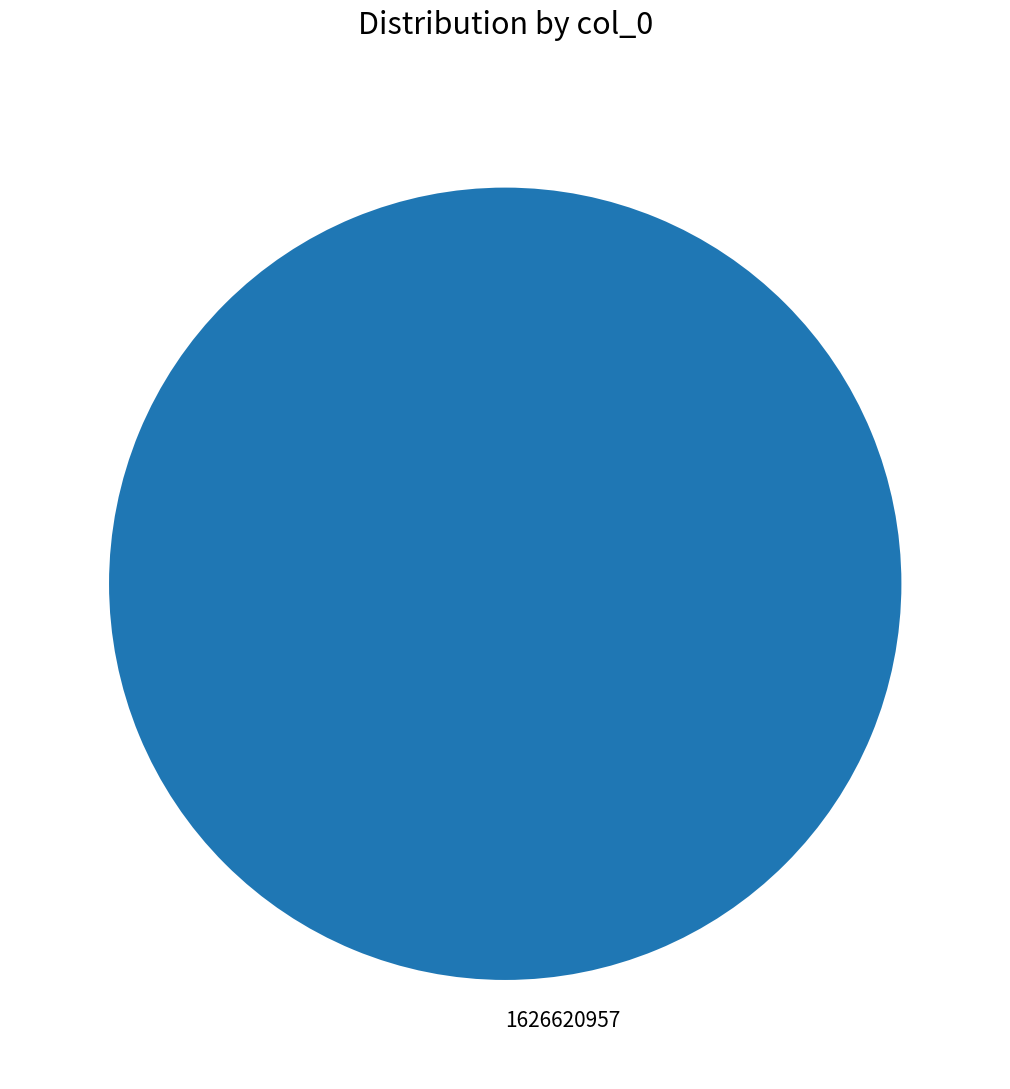

Does any single category account for the majority?

Yes